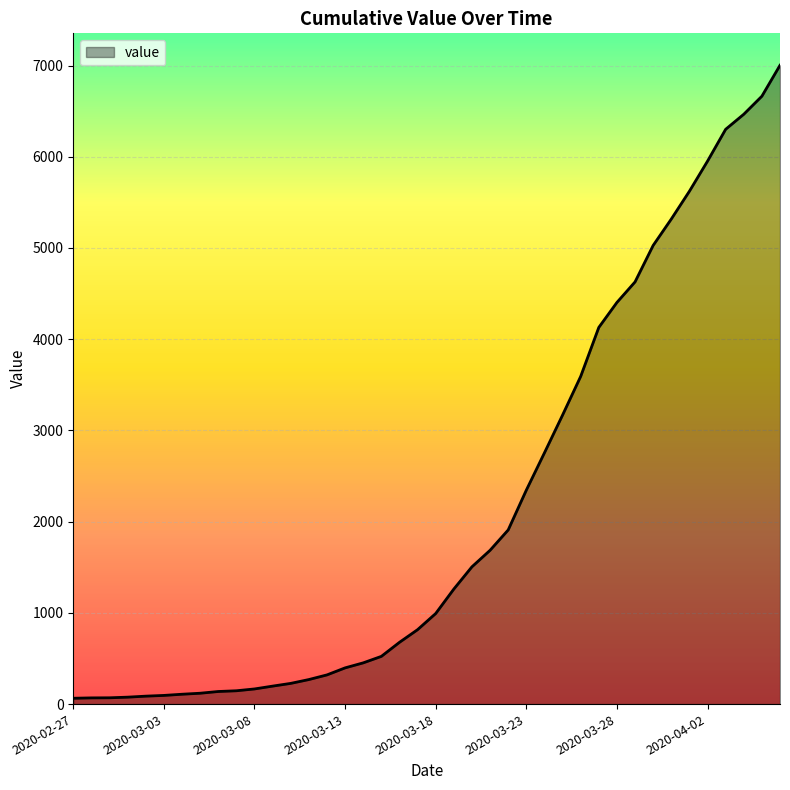

What is the difference between the maximum and minimum values?

6939